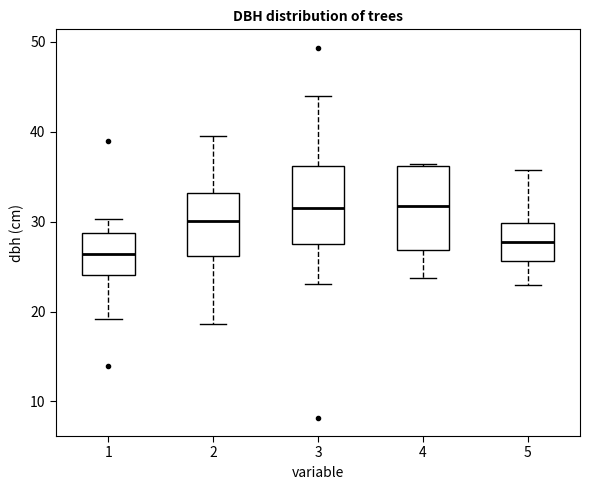

Reading left to right, read every box against the y-axis: the position of its median line, the range the box covers, and the ends of its whiskers. The values are not printed on the chart, so give them approximately, as read against the axis.

1: median 26, box 24 to 29, whiskers 19 to 30
2: median 30, box 26 to 33, whiskers 19 to 40
3: median 31, box 28 to 36, whiskers 23 to 44
4: median 32, box 27 to 36, whiskers 24 to 36
5: median 28, box 26 to 30, whiskers 23 to 36